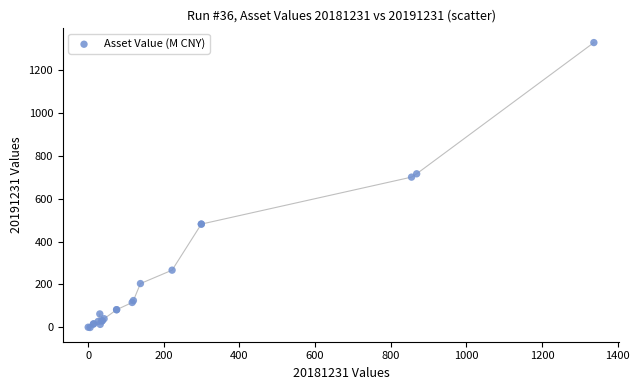

What Y value in the scatter plot is closest to 662?

699.5